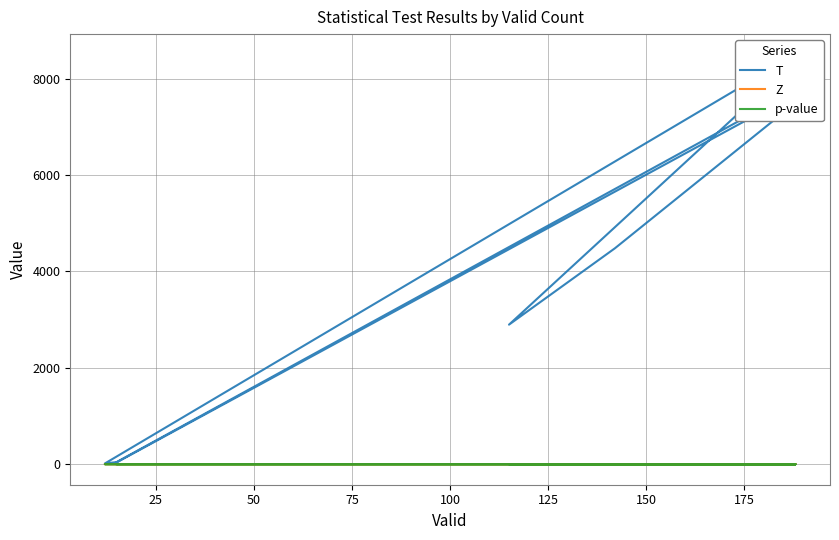

Reading left to right, list all the values displayed in this chart.

T: 7160.5	7499.0	4482.0	2896.5	8368.0	7473.5	7765.0	45.0	15.0	8500.5	7692.0	37.0	45.0
Z: 1.5	1.9	1.2	1.2	0.7	1.8	1.5	0.9	1.9	0.5	1.6	1.3	0.9
p-value: 0.1	0.1	0.2	0.2	0.5	0.1	0.1	0.4	0.1	0.6	0.1	0.2	0.4